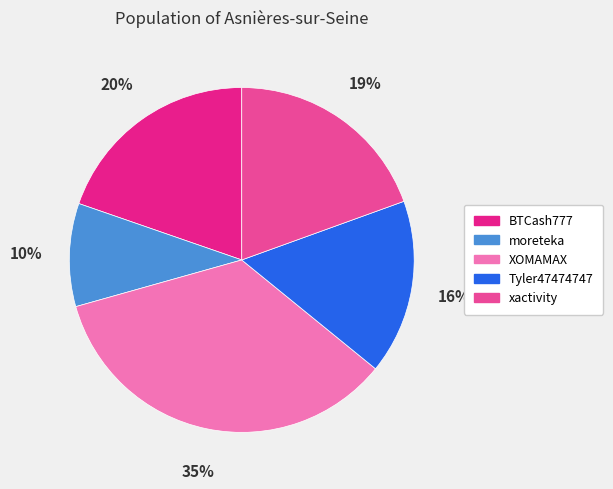

To the nearest percent, what is the difference between the largest and smallest slice percentages?

25%